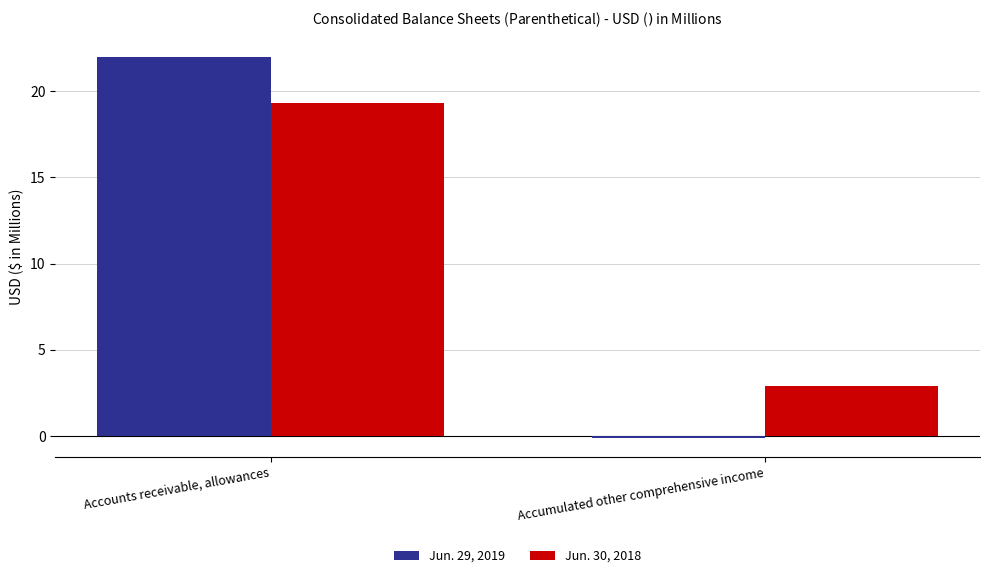

At Accumulated other comprehensive income, list the series in order from largest to smallest.

Jun. 30, 2018, Jun. 29, 2019